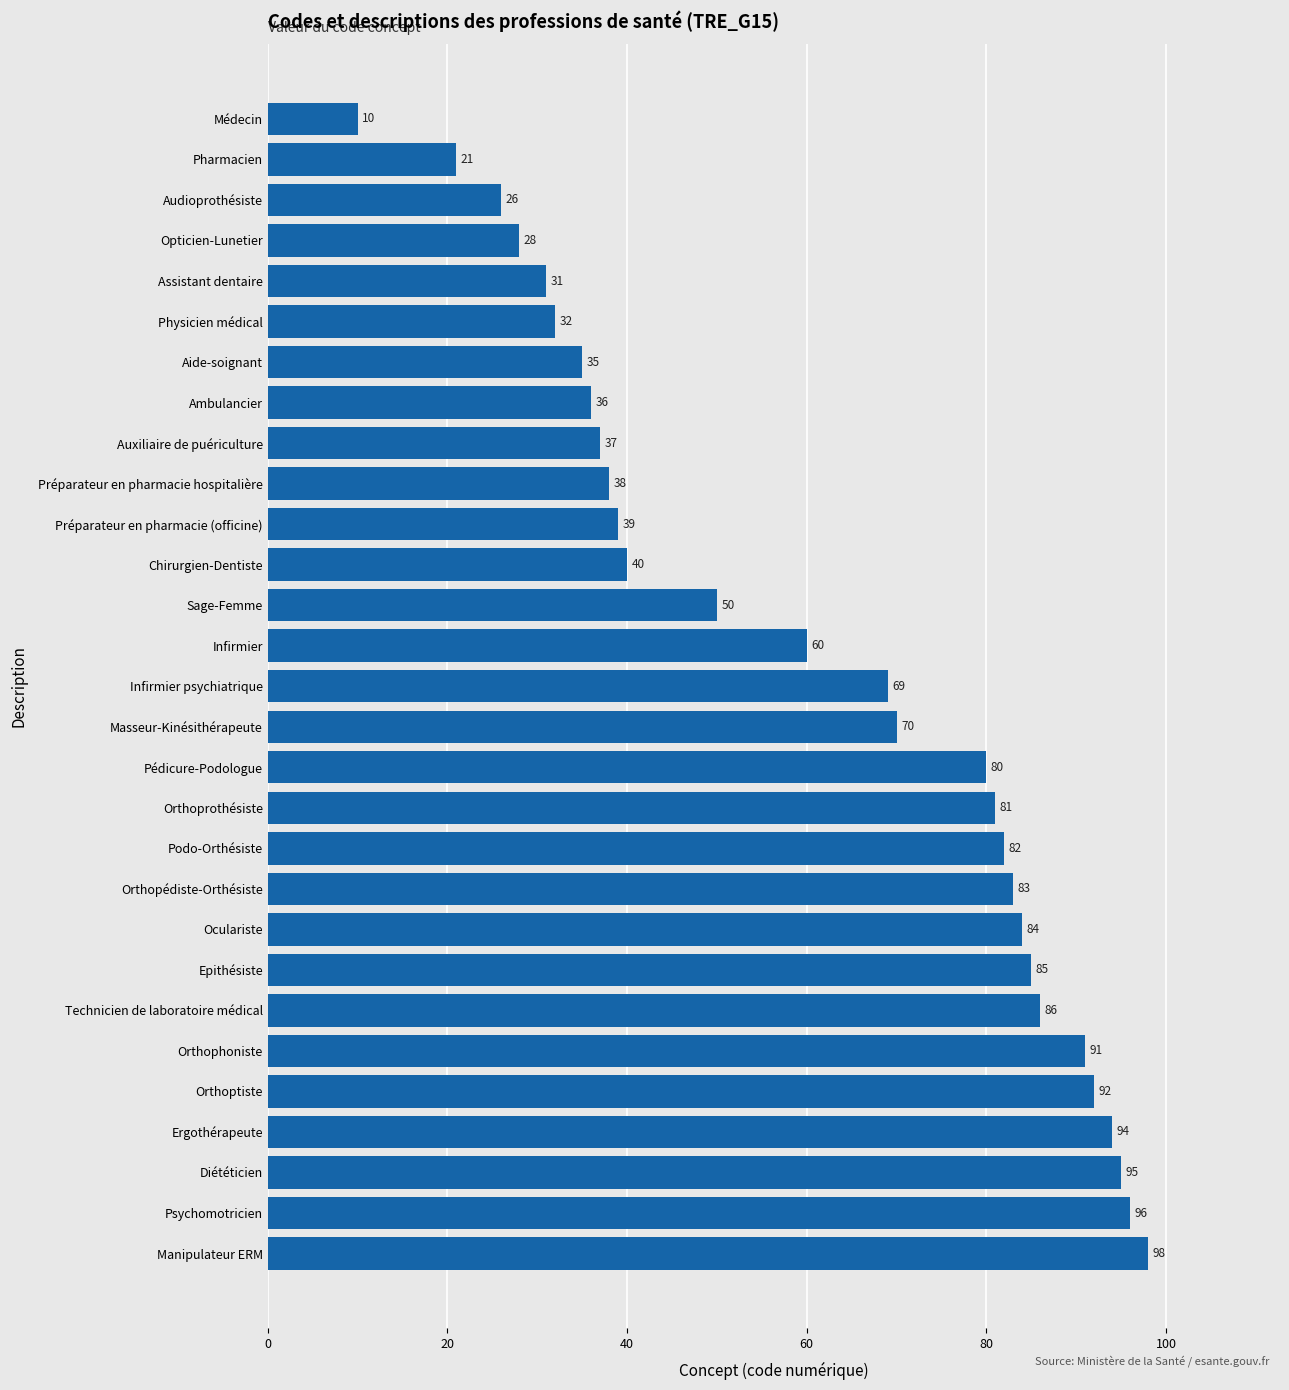

What is the average value?

61